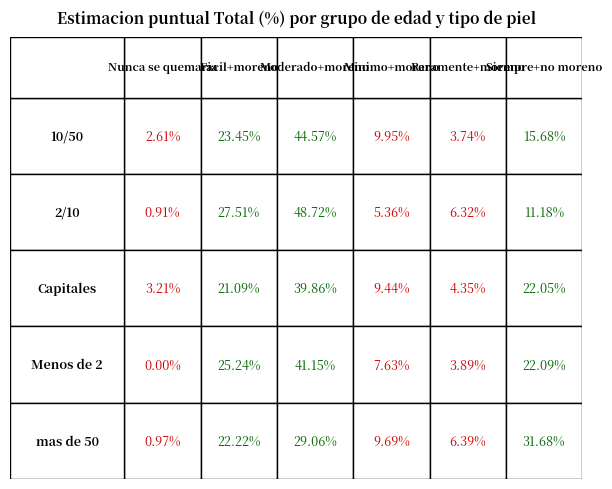

Reading left to right, list all the values displayed in this chart.

10/50: 0=2.6	1=23.4	2=44.6	3=9.9	4=3.7	5=15.7
2/10: 0=0.9	1=27.5	2=48.7	3=5.4	4=6.3	5=11.2
Capitales: 0=3.2	1=21.1	2=39.9	3=9.4	4=4.3	5=22.1
Menos de 2: 0=0.0	1=25.2	2=41.1	3=7.6	4=3.9	5=22.1
mas de 50: 0=1.0	1=22.2	2=29.1	3=9.7	4=6.4	5=31.7